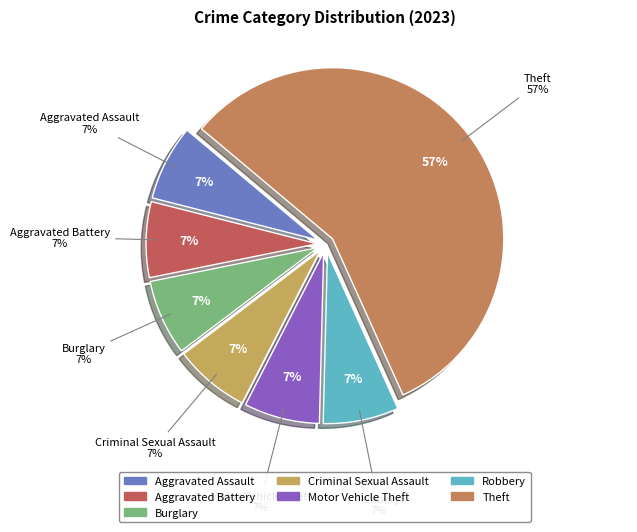

The Burglary slice represents 1% of the pie. True or false?

False